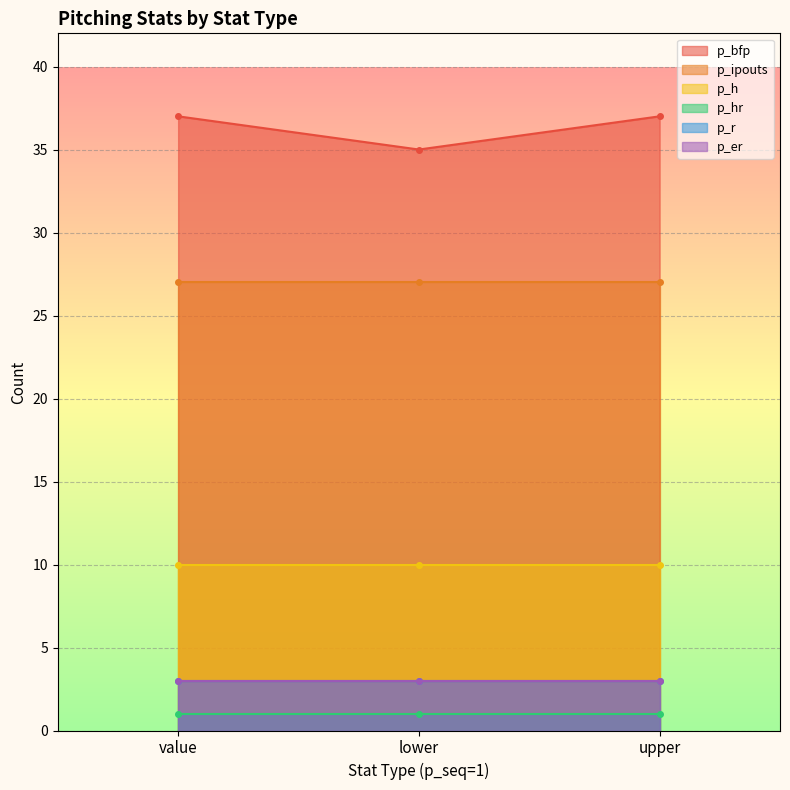

What is the label of the 1st point from the left?

value